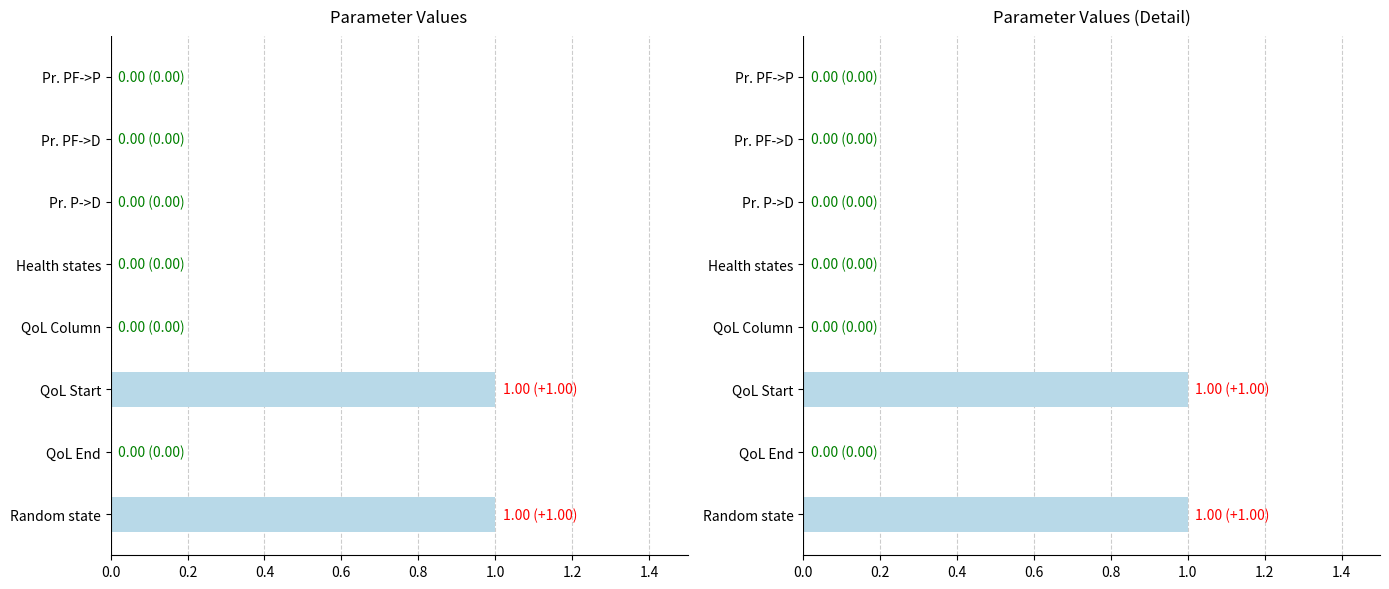

What is the change in value from Pr. P->D to QoL Start?

+1